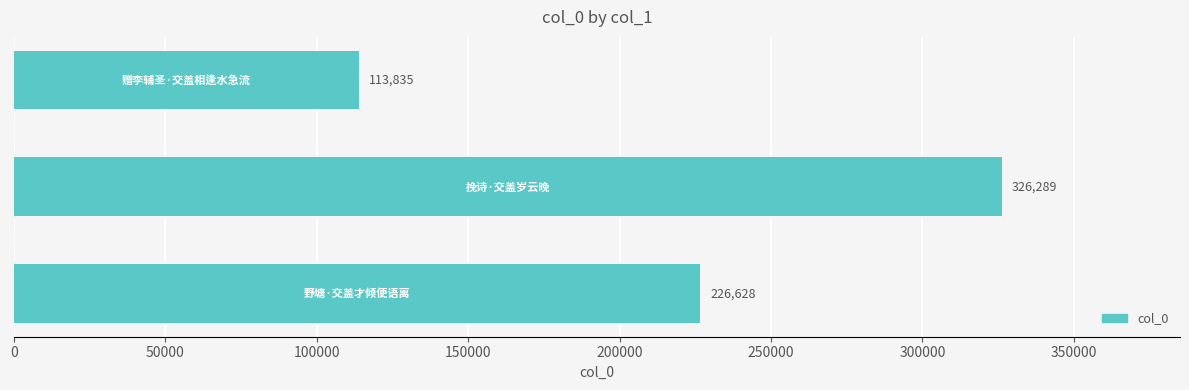

What is the minimum value shown in the chart?

113835